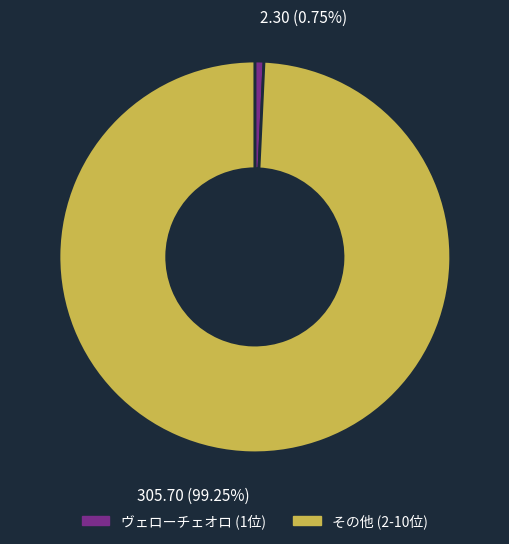

Count the number of slices in the pie.

2